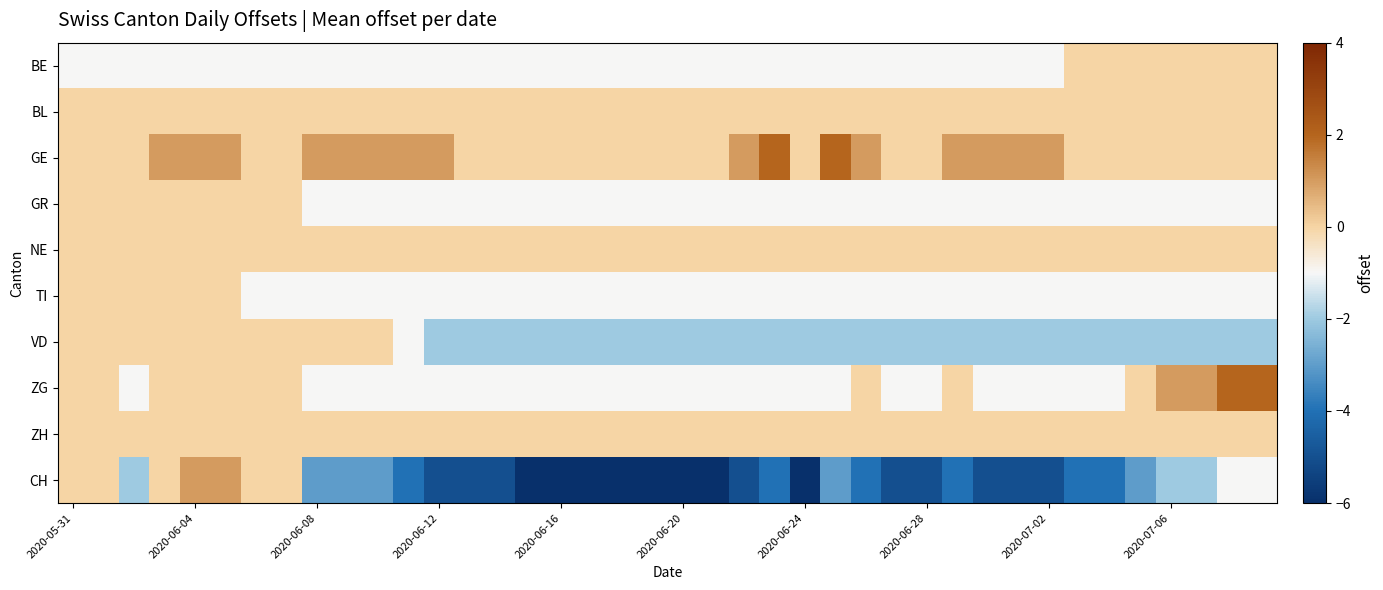

Reading left to right, transcribe all the data shown in this chart.

BE: -1	-1	-1	-1	-1	-1	-1	-1	-1	-1	-1	-1	-1	-1	-1	-1	-1	-1	-1	-1	-1	-1	-1	-1	-1	-1	-1	-1	-1	-1	-1	-1	-1	0	0	0	0	0	0	0
BL: 0	0	0	0	0	0	0	0	0	0	0	0	0	0	0	0	0	0	0	0	0	0	0	0	0	0	0	0	0	0	0	0	0	0	0	0	0	0	0	0
GE: 0	0	0	1	1	1	0	0	1	1	1	1	1	0	0	0	0	0	0	0	0	0	1	2	0	2	1	0	0	1	1	1	1	0	0	0	0	0	0	0
GR: 0	0	0	0	0	0	0	0	-1	-1	-1	-1	-1	-1	-1	-1	-1	-1	-1	-1	-1	-1	-1	-1	-1	-1	-1	-1	-1	-1	-1	-1	-1	-1	-1	-1	-1	-1	-1	-1
NE: 0	0	0	0	0	0	0	0	0	0	0	0	0	0	0	0	0	0	0	0	0	0	0	0	0	0	0	0	0	0	0	0	0	0	0	0	0	0	0	0
TI: 0	0	0	0	0	0	-1	-1	-1	-1	-1	-1	-1	-1	-1	-1	-1	-1	-1	-1	-1	-1	-1	-1	-1	-1	-1	-1	-1	-1	-1	-1	-1	-1	-1	-1	-1	-1	-1	-1
VD: 0	0	0	0	0	0	0	0	0	0	0	-1	-2	-2	-2	-2	-2	-2	-2	-2	-2	-2	-2	-2	-2	-2	-2	-2	-2	-2	-2	-2	-2	-2	-2	-2	-2	-2	-2	-2
ZG: 0	0	-1	0	0	0	0	0	-1	-1	-1	-1	-1	-1	-1	-1	-1	-1	-1	-1	-1	-1	-1	-1	-1	-1	0	-1	-1	0	-1	-1	-1	-1	-1	0	1	1	2	2
ZH: 0	0	0	0	0	0	0	0	0	0	0	0	0	0	0	0	0	0	0	0	0	0	0	0	0	0	0	0	0	0	0	0	0	0	0	0	0	0	0	0
CH: 0	0	-2	0	1	1	0	0	-3	-3	-3	-4	-5	-5	-5	-6	-6	-6	-6	-6	-6	-6	-5	-4	-6	-3	-4	-5	-5	-4	-5	-5	-5	-4	-4	-3	-2	-2	-1	-1